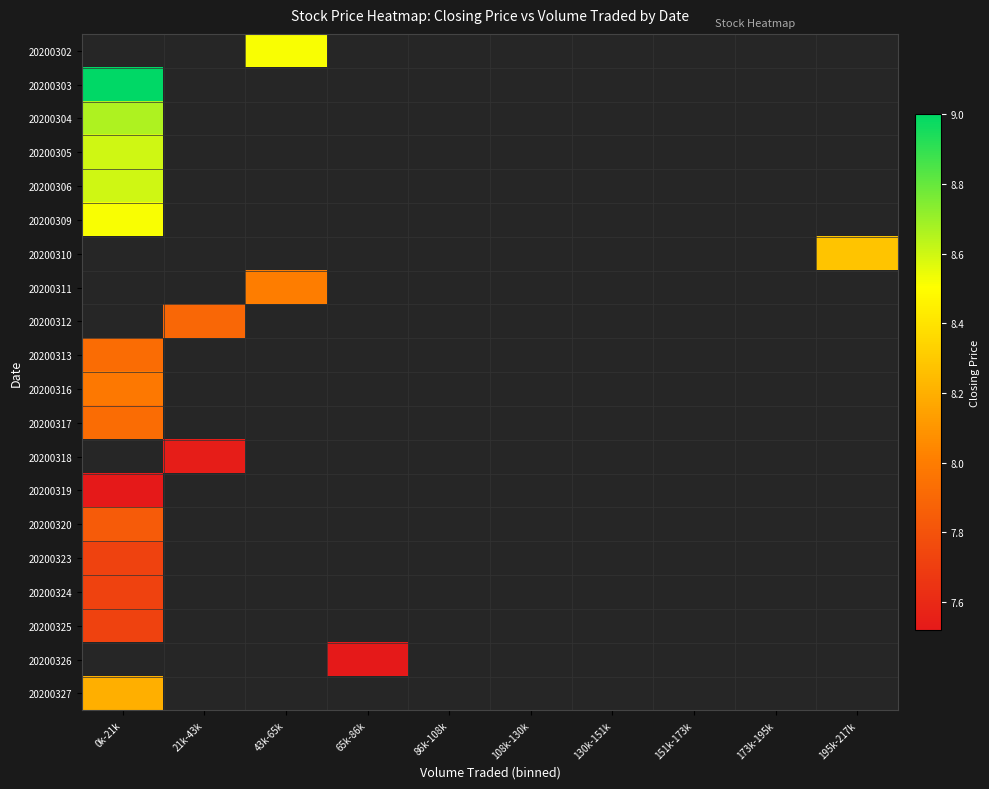

Which category has the lowest value across all series?

0k-21k